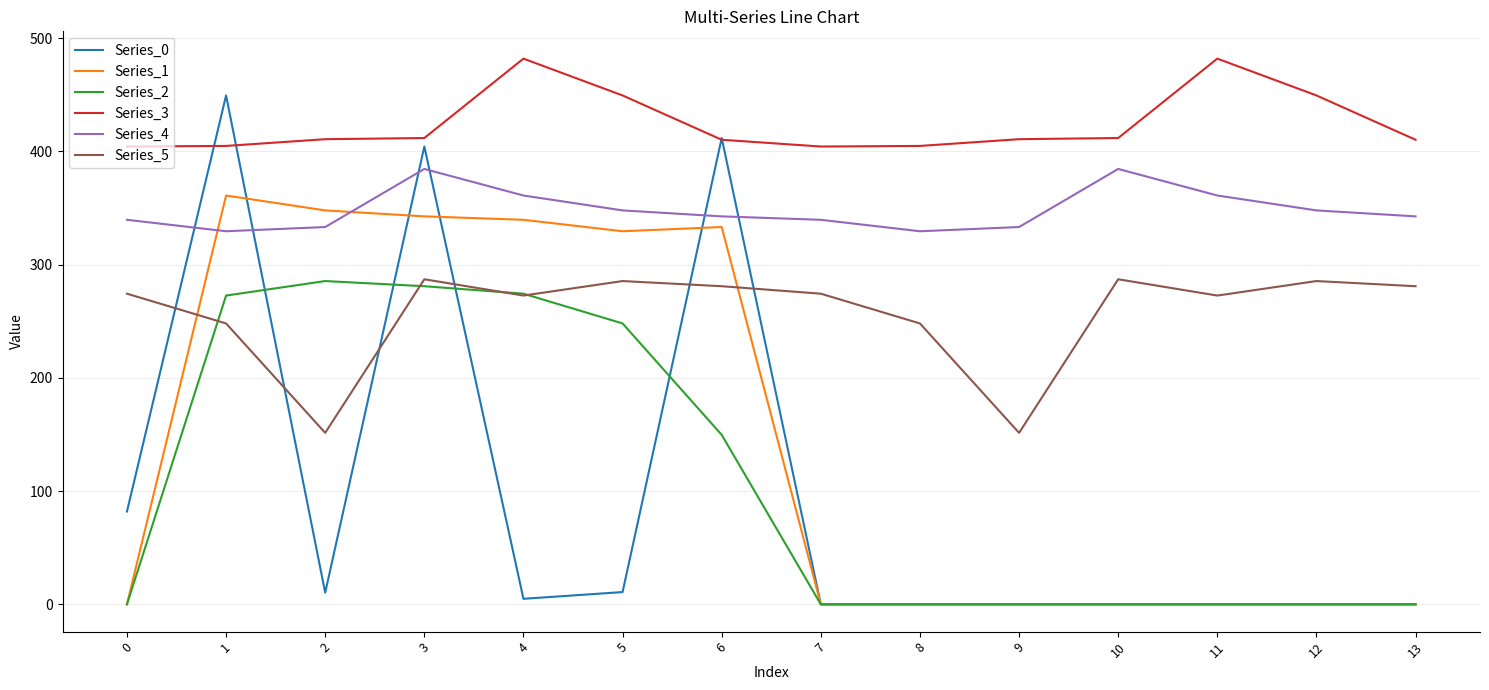

Is it true that Series_3 equals 134.1 at 8?

False